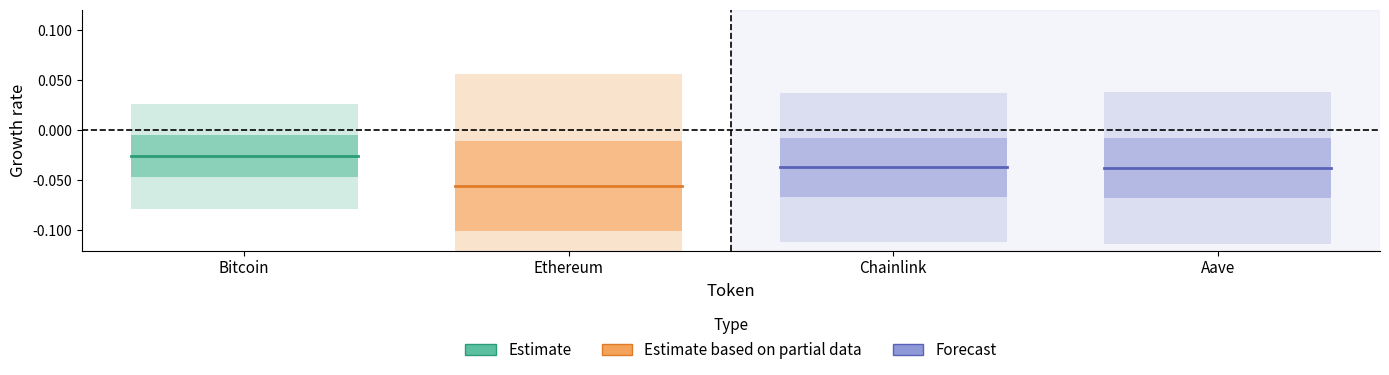

Is it true that Estimate based on partial data equals -0.1 at Chainlink?

False